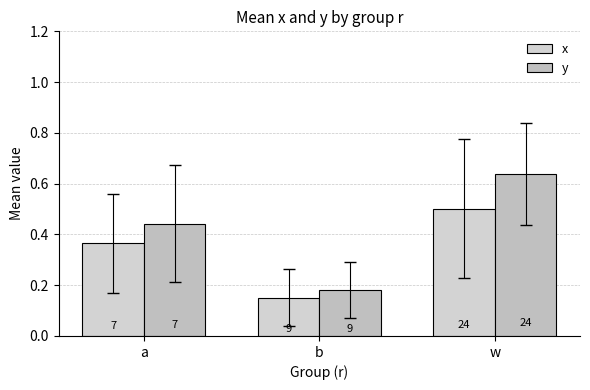

Reading left to right, transcribe all the data shown in this chart.

x: a=0.4	b=0.2	w=0.5
y: a=0.4	b=0.2	w=0.6